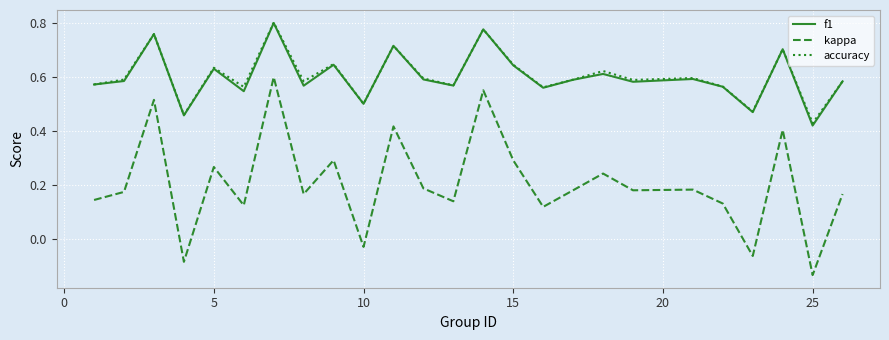

Which series has the largest range (max minus min)?

kappa